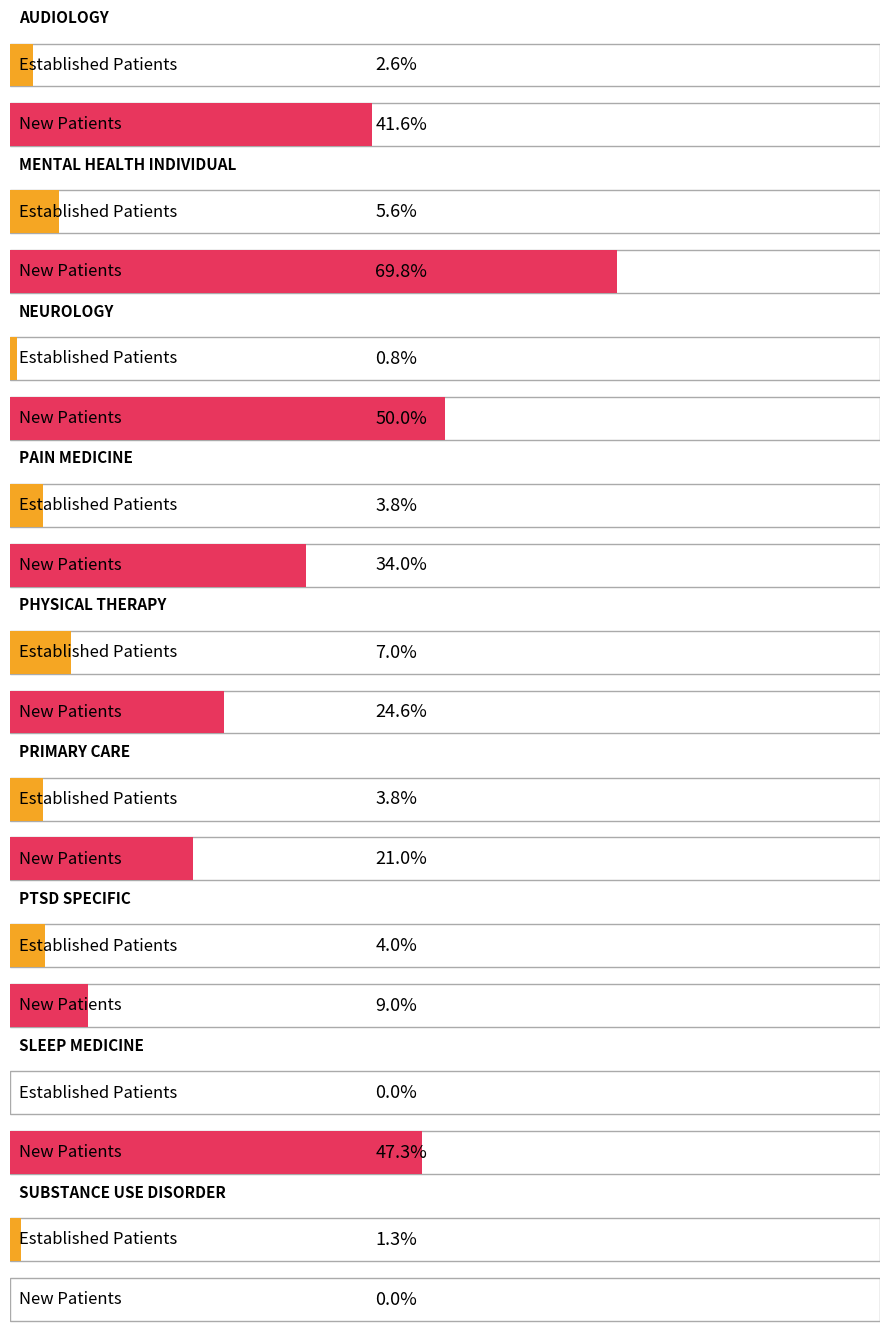

What is the label of the 1st bar from the left?

AUDIOLOGY